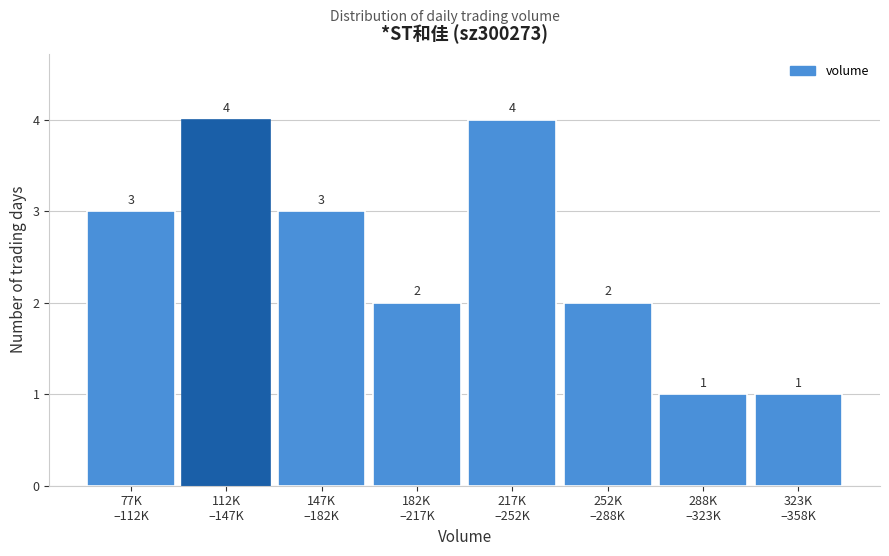

Reading left to right, extract all data points from this chart.

3	4	3	2	4	2	1	1